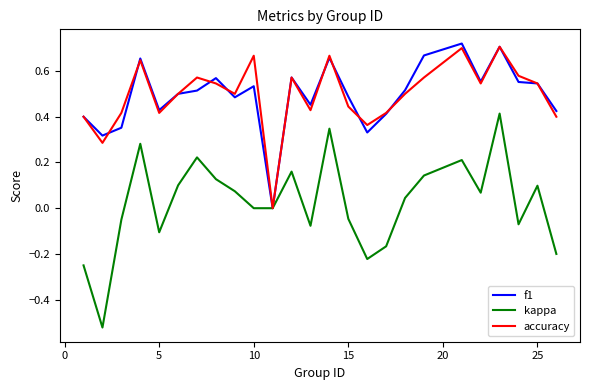

True or false: f1 has more than 0 points higher than both neighbors.

True